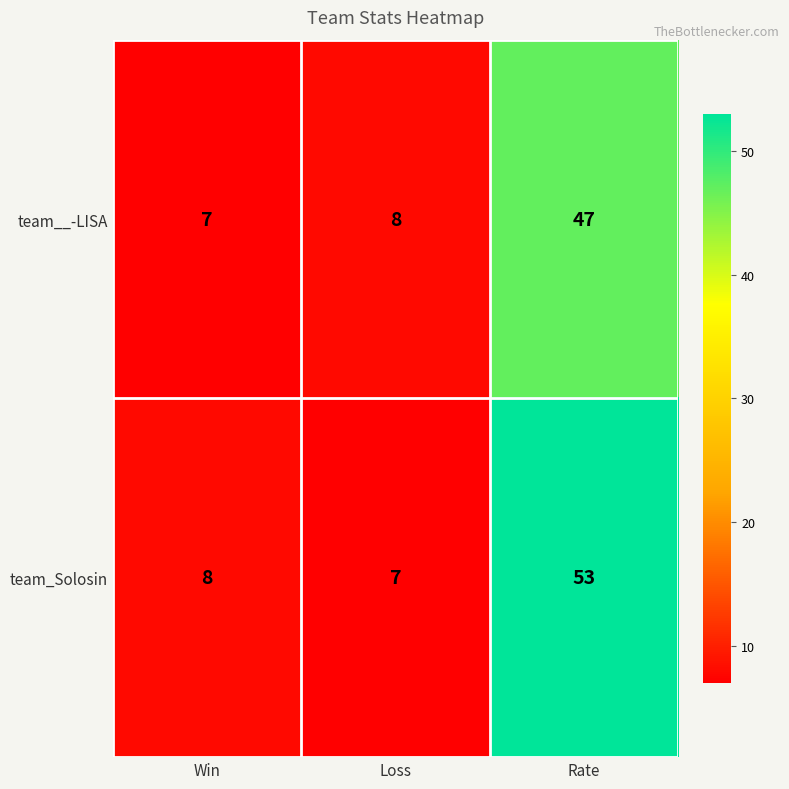

Which series has the largest range (max minus min)?

team_Solosin